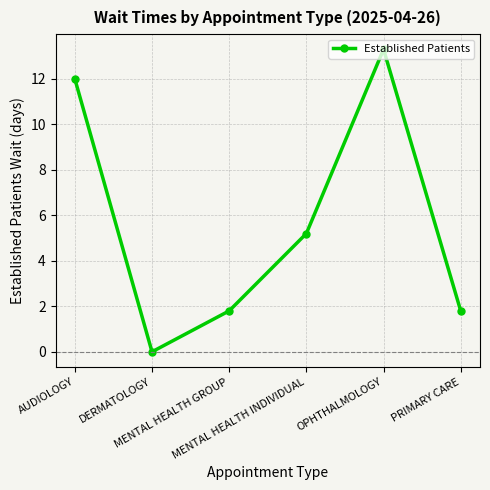

Approximately how many times larger is the value at MENTAL HEALTH GROUP compared to MENTAL HEALTH INDIVIDUAL?

0.3